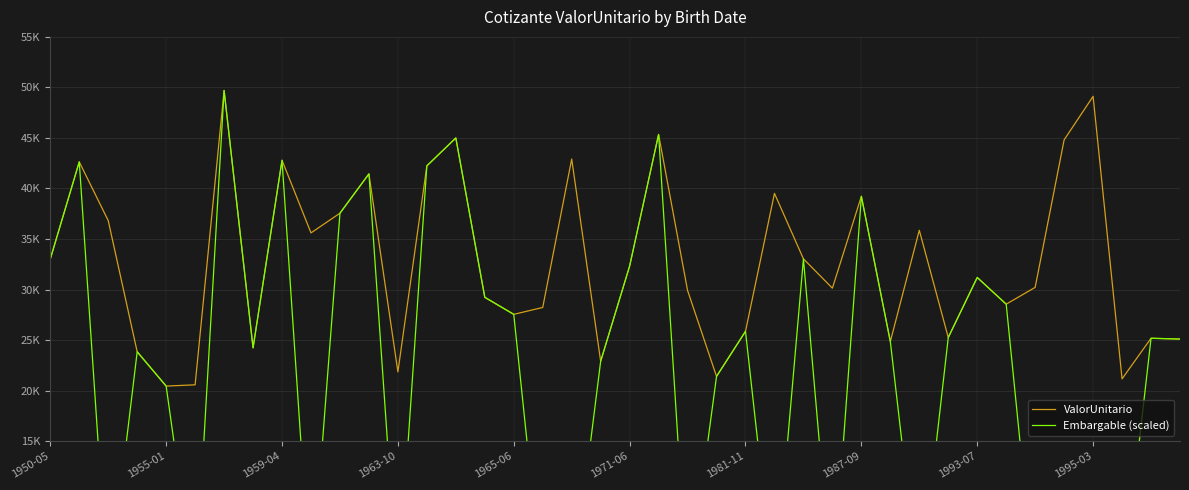

What are all the series names shown in the legend?

ValorUnitario, Embargable (scaled)